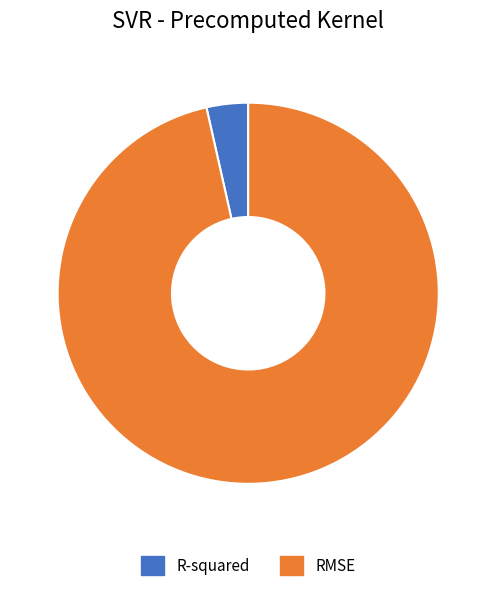

Do RMSE and R-squared together represent more than half of the pie?

Yes